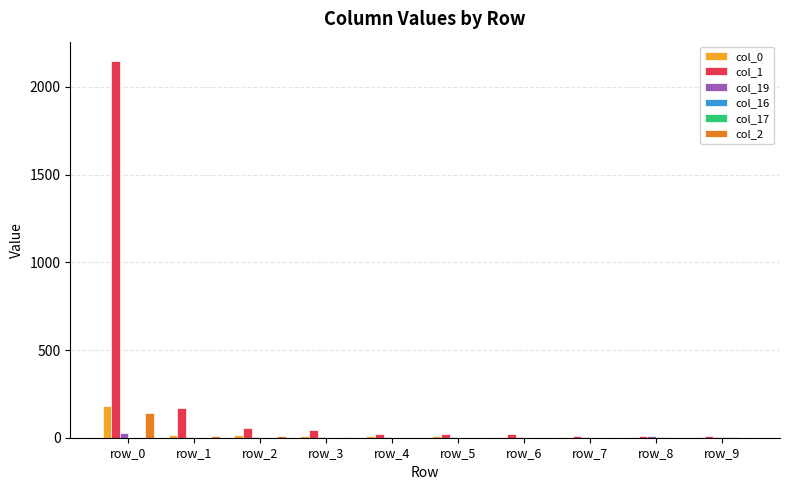

Which label corresponds to the largest value in the chart?

row_0